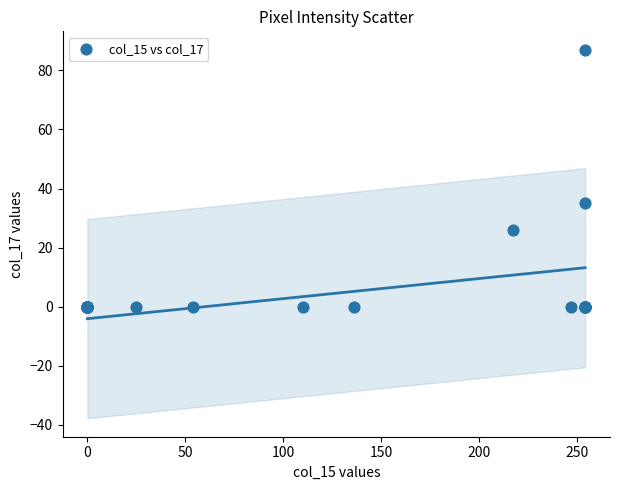

What Y value in the scatter plot is closest to 43?

35